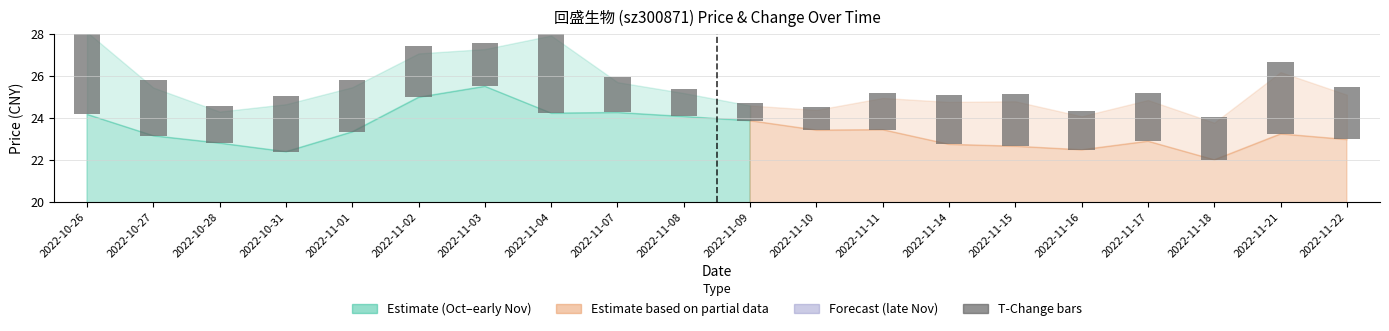

What is the label of the 5th bar from the left?

2022-11-01